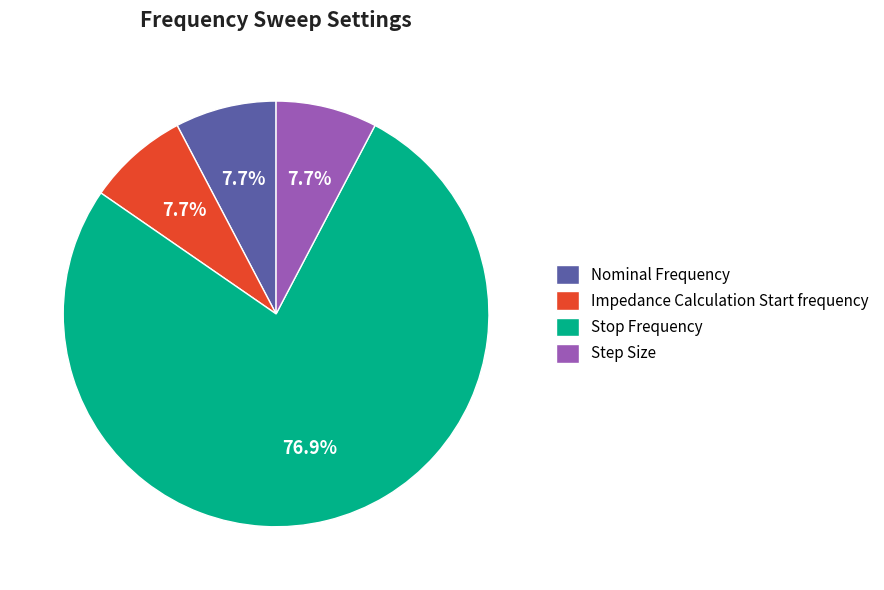

Approximately how many times larger is the value at Impedance Calculation Start frequency compared to Step Size?

1.0